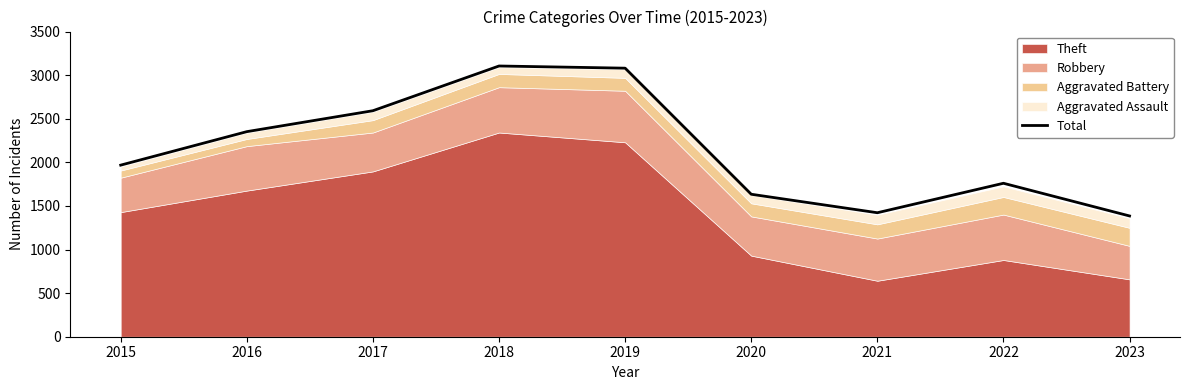

The chart shows a value of 831 at 2017. True or false?

False